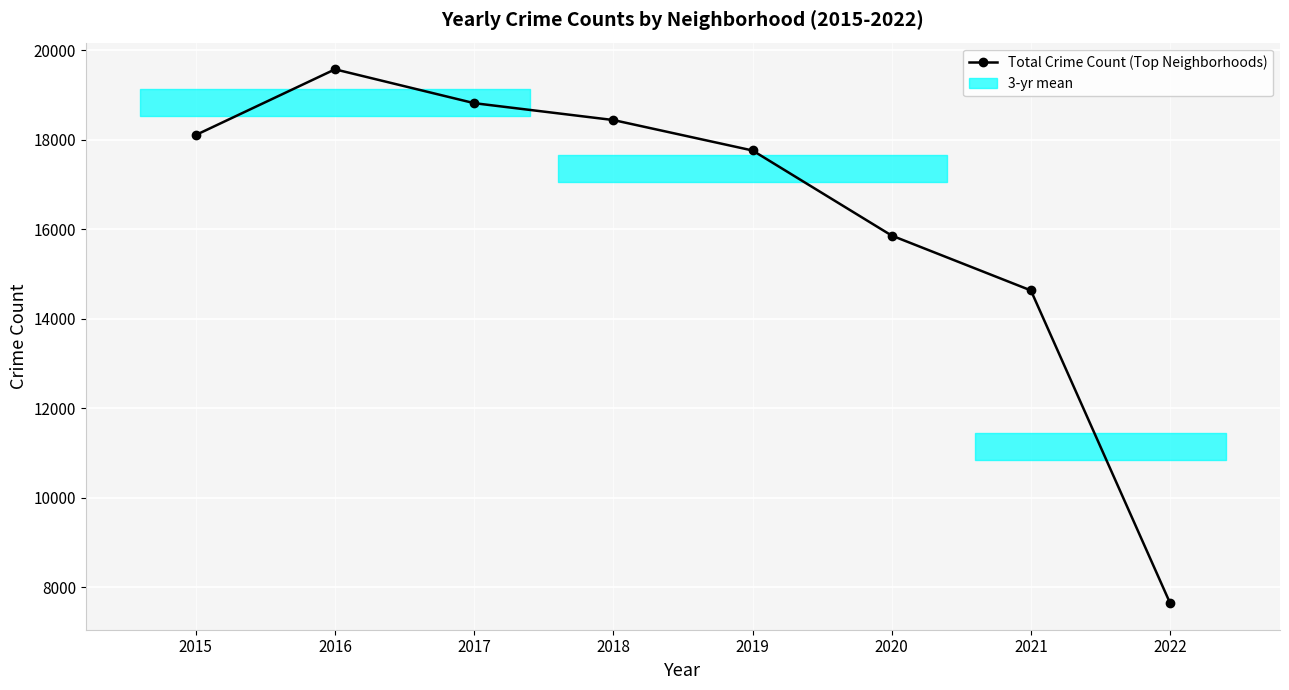

Rank the categories by value from highest to lowest.

2016, 2017, 2018, 2015, 2019, 2020, 2021, 2022